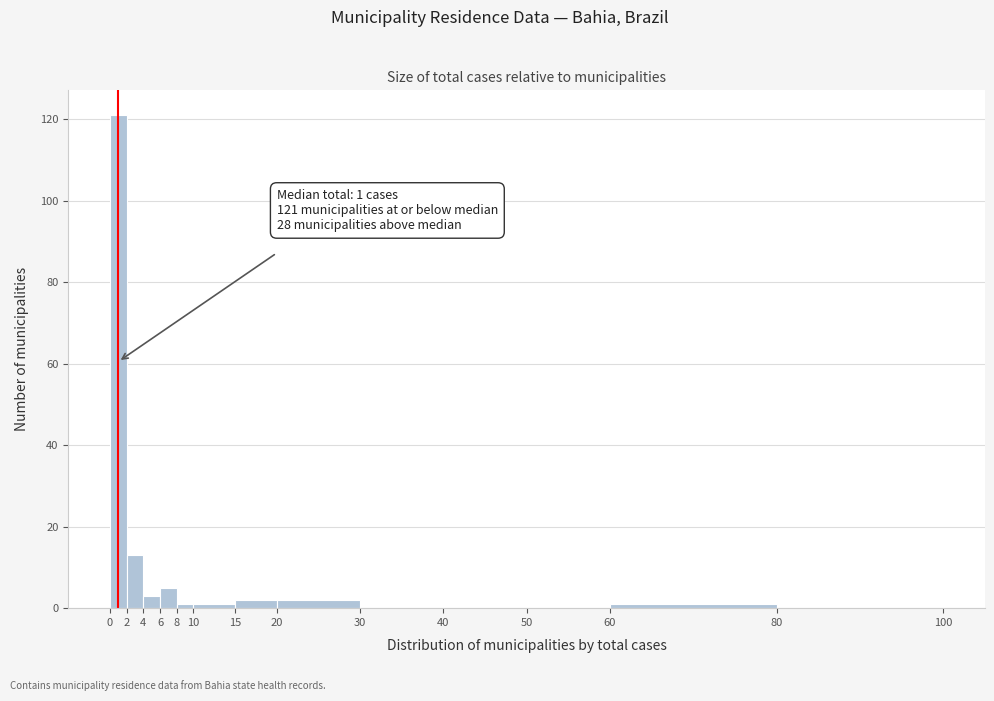

Which range on the x-axis has the tallest bar?

0 to 2